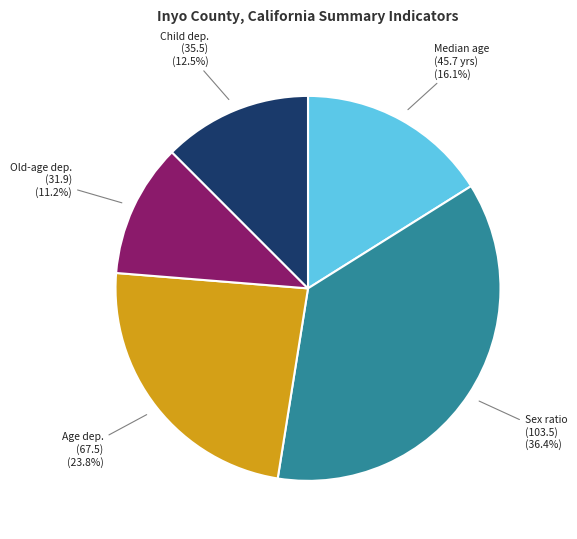

Is there any slice that represents more than half of the pie?

No